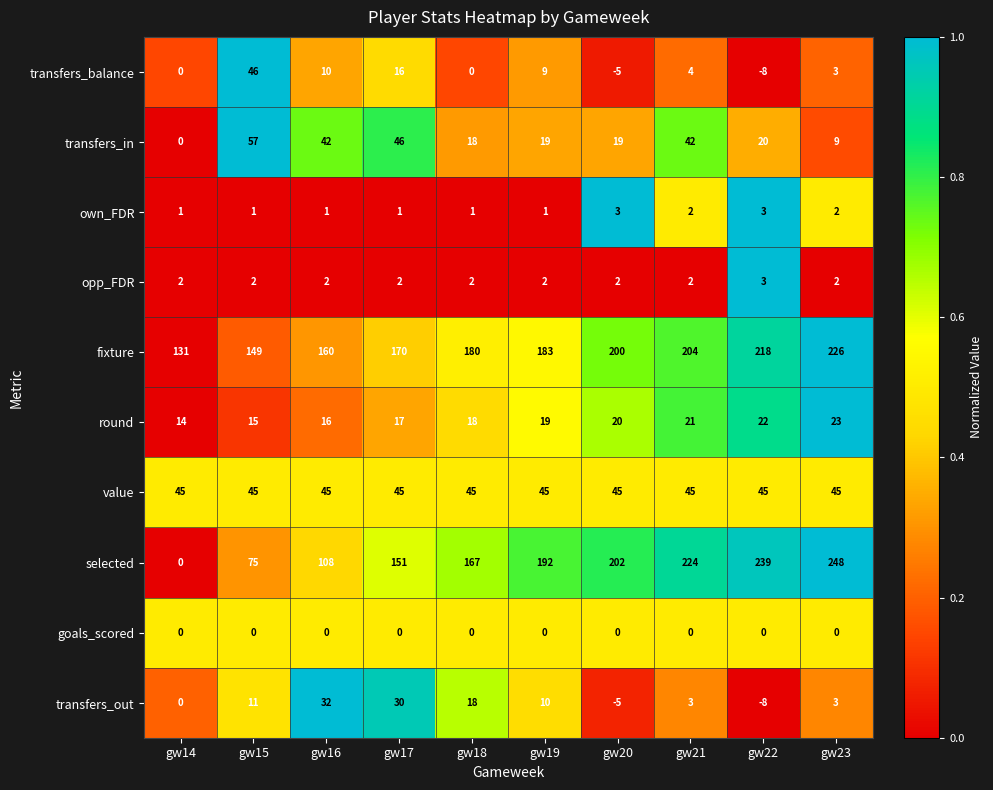

At how many categories does at least one series exceed 0?

10